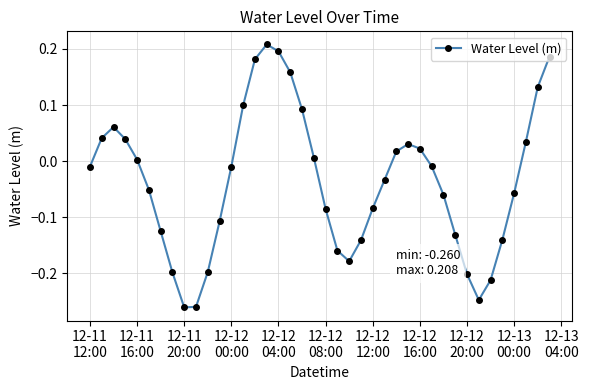

What is the difference between the maximum and minimum values?

0.5